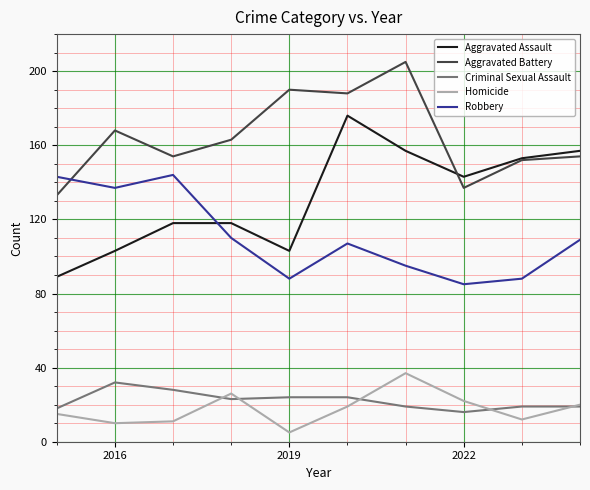

What is the maximum value for Aggravated Assault?

176